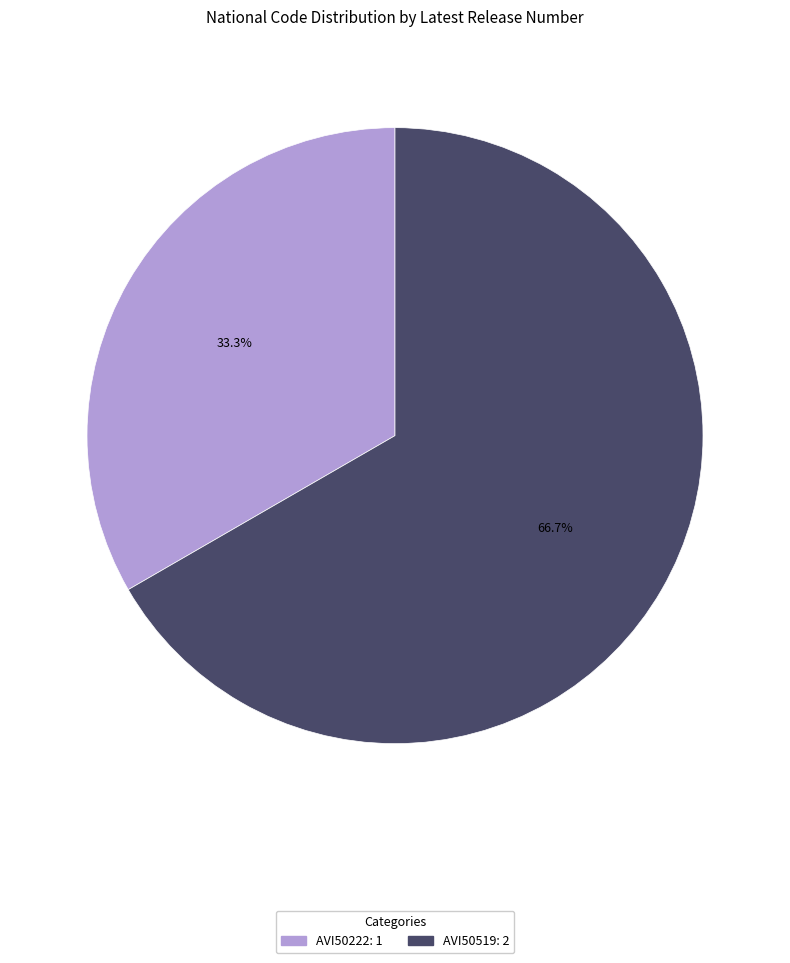

Is it true that AVI50222 is 25% of the pie?

False